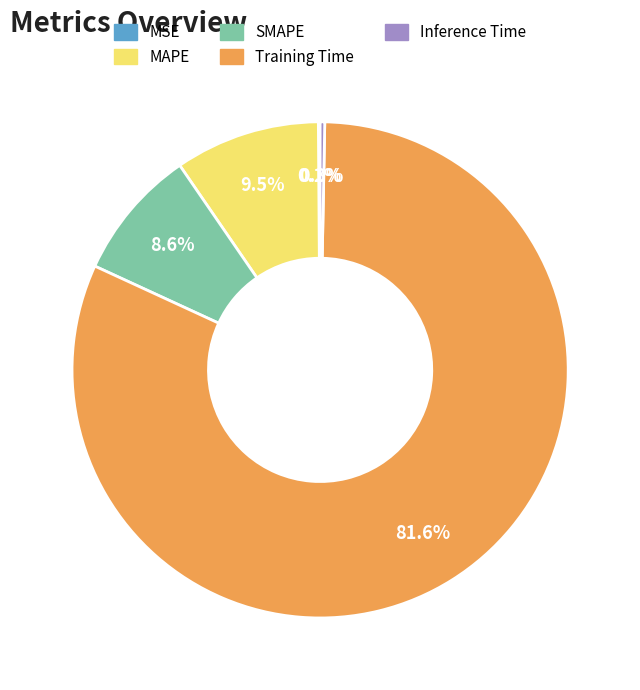

What is the total percentage of Inference Time and SMAPE?

8.9%